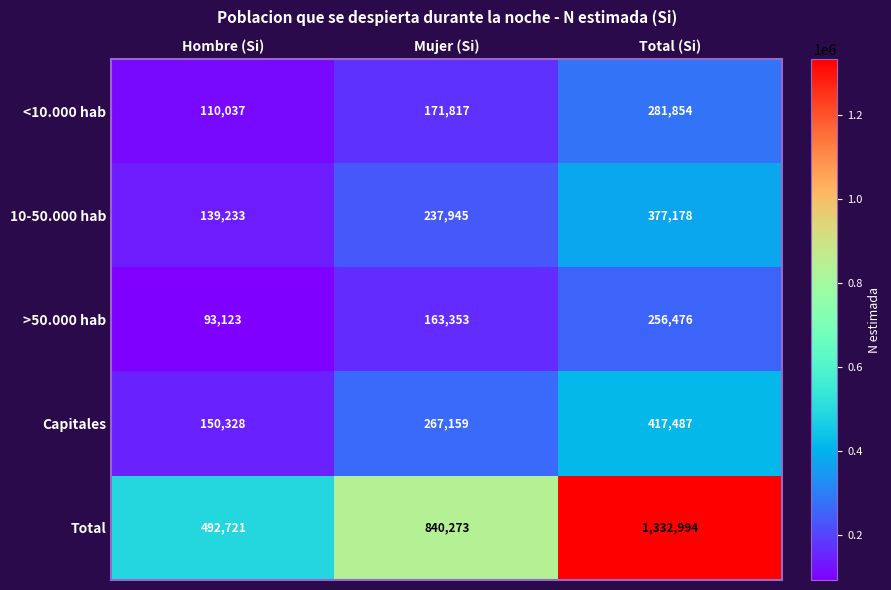

At which category is the sum across all series the highest?

Total (Si)